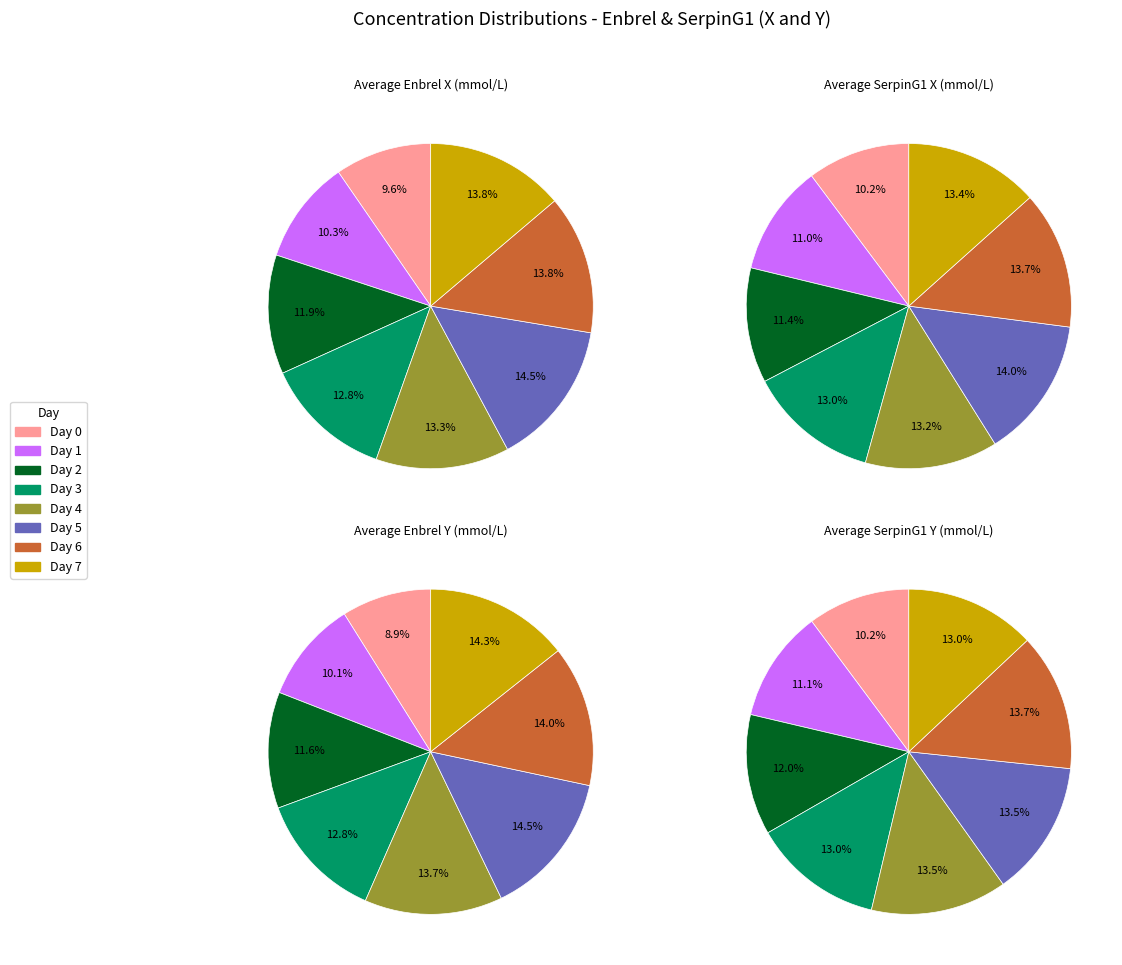

True or false: Day 7 accounts for 25% of the total.

False